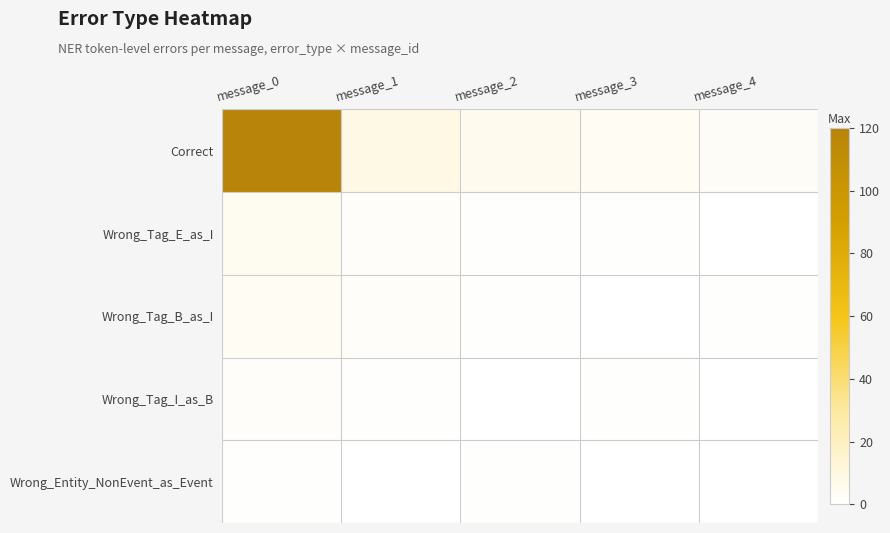

What is the maximum value shown in the chart?

120